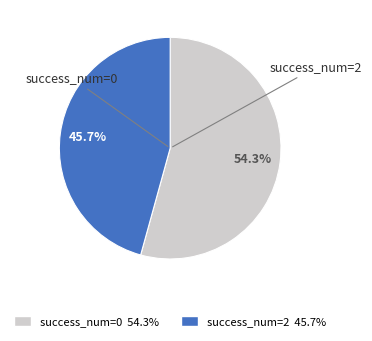

Is there a majority slice in this chart?

Yes